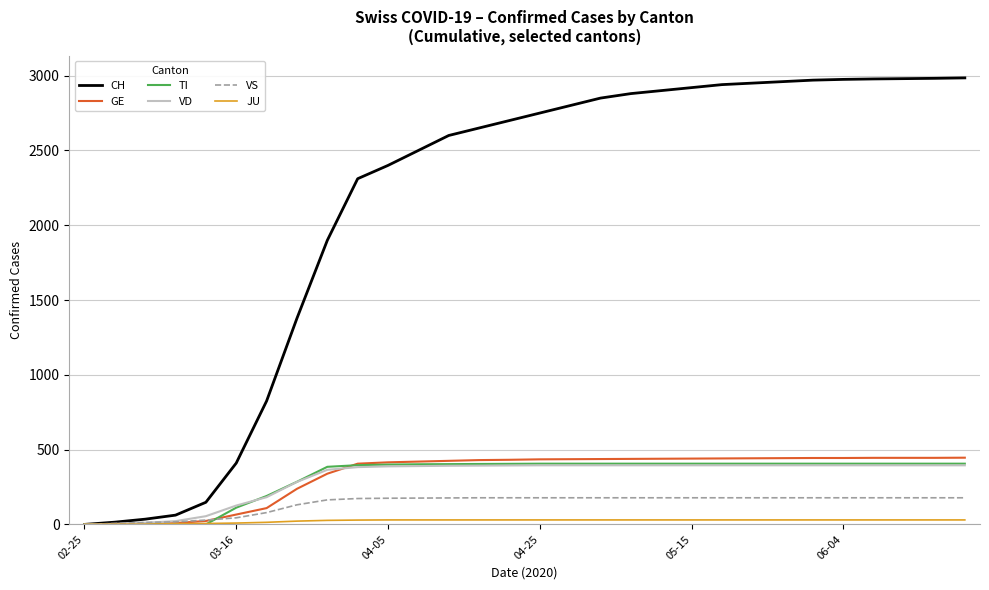

Which series has the largest total across all categories?

CH